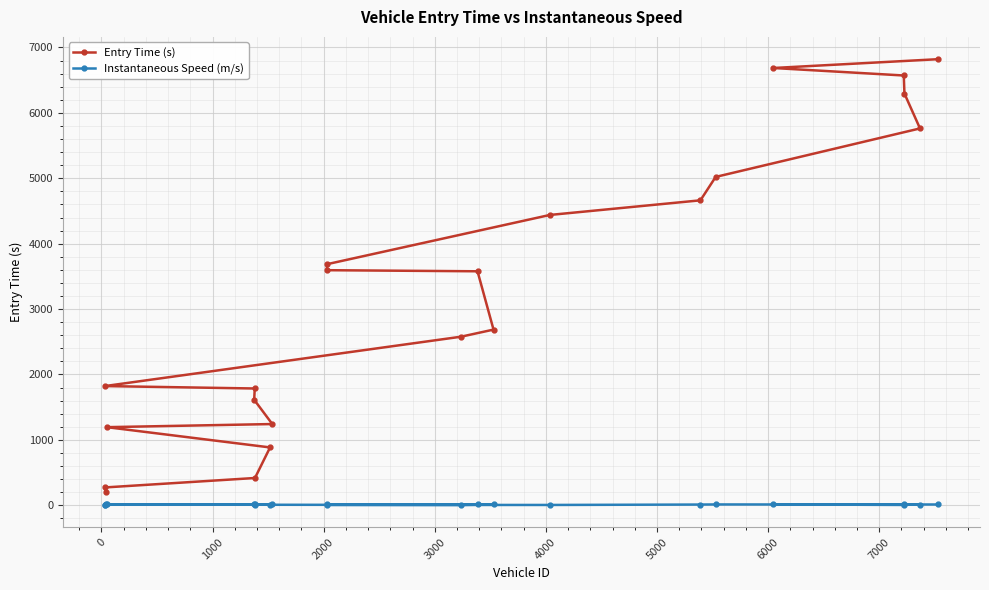

True or false: Entry Time (s) and Instantaneous Speed (m/s) intersect in this chart.

False